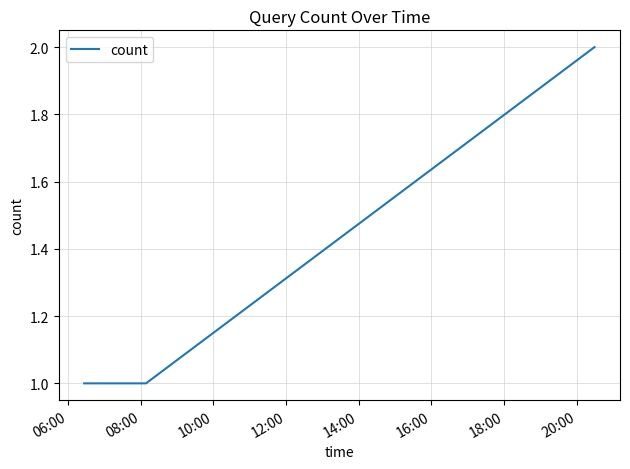

What is the sum of all values?

4